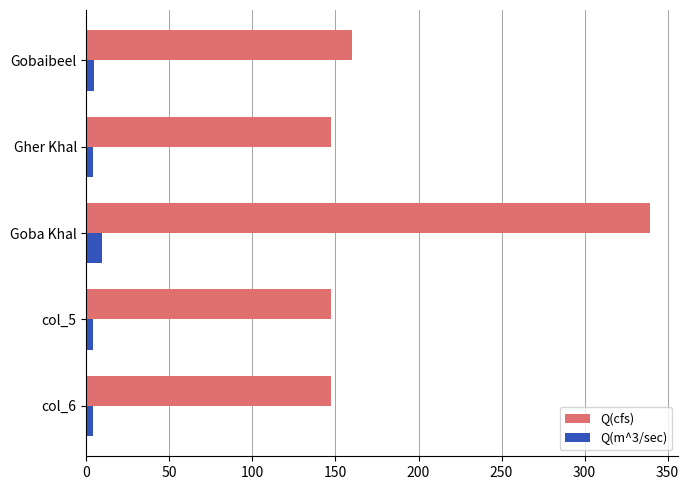

Which series has the widest spread of values?

Q(cfs)